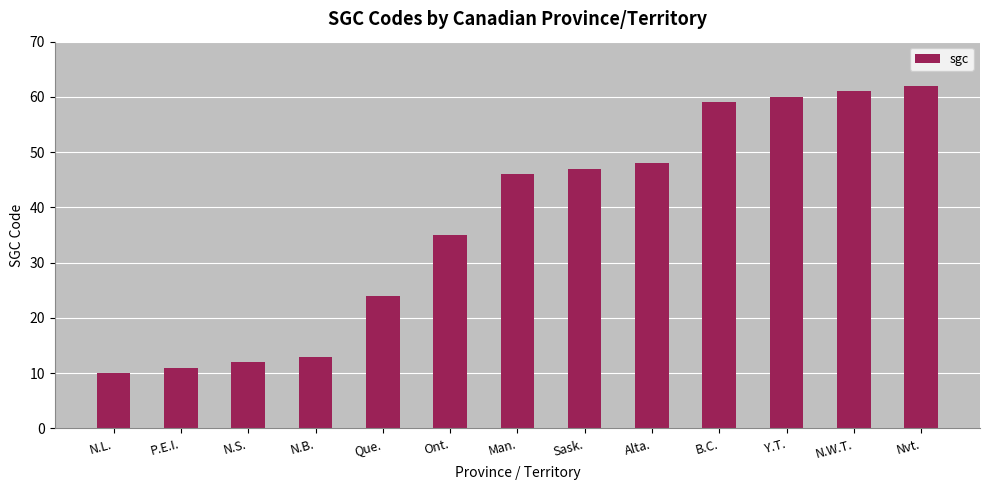

How many bars are there in total?

13